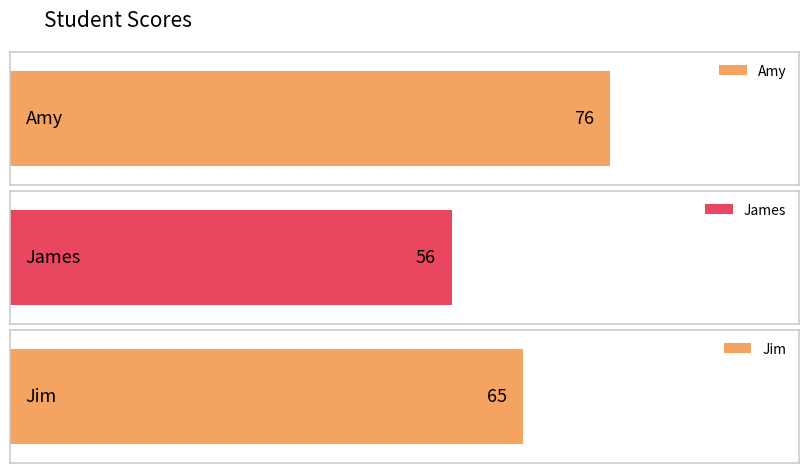

What is the sum of the values at Amy and Jim?

141